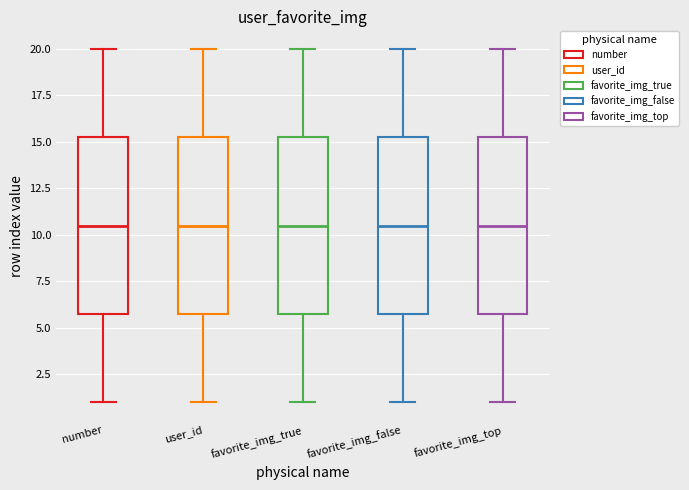

Where does the upper whisker of the box for user_id end on the y-axis? The values are not printed on the chart, so give them approximately, as read against the axis.

20.0